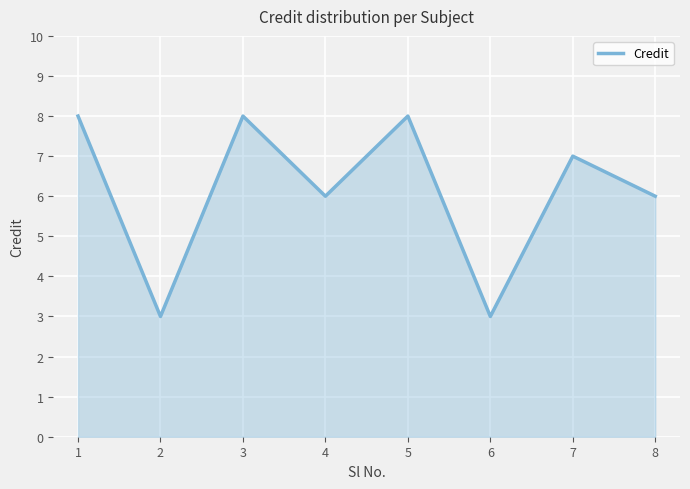

Reading right to left, list all the values displayed in this chart.

6	7	3	8	6	8	3	8